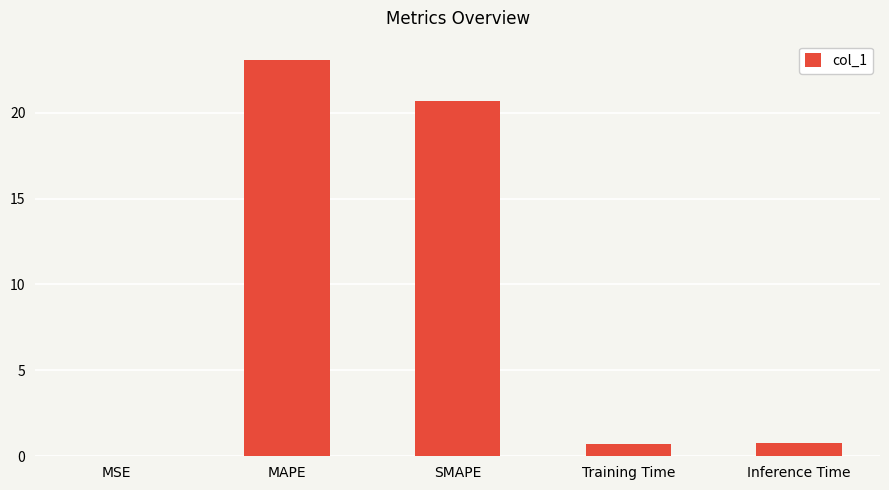

At which label is the value closest to 11?

SMAPE